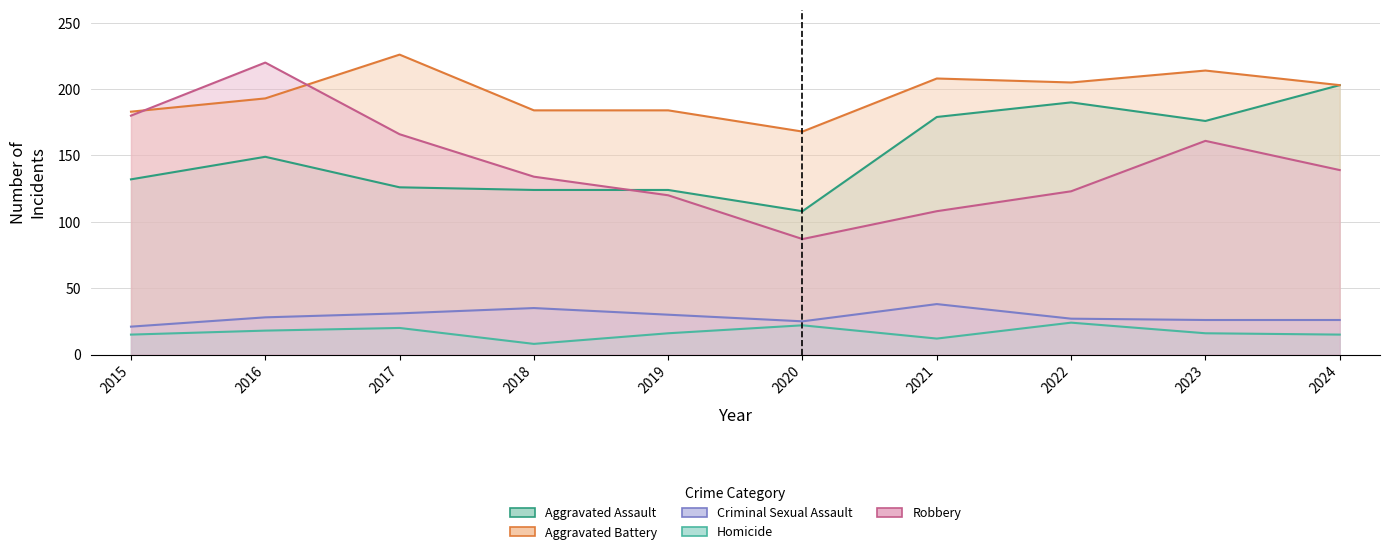

What are all the series names shown in the legend?

Aggravated Assault, Aggravated Battery, Criminal Sexual Assault, Homicide, Robbery